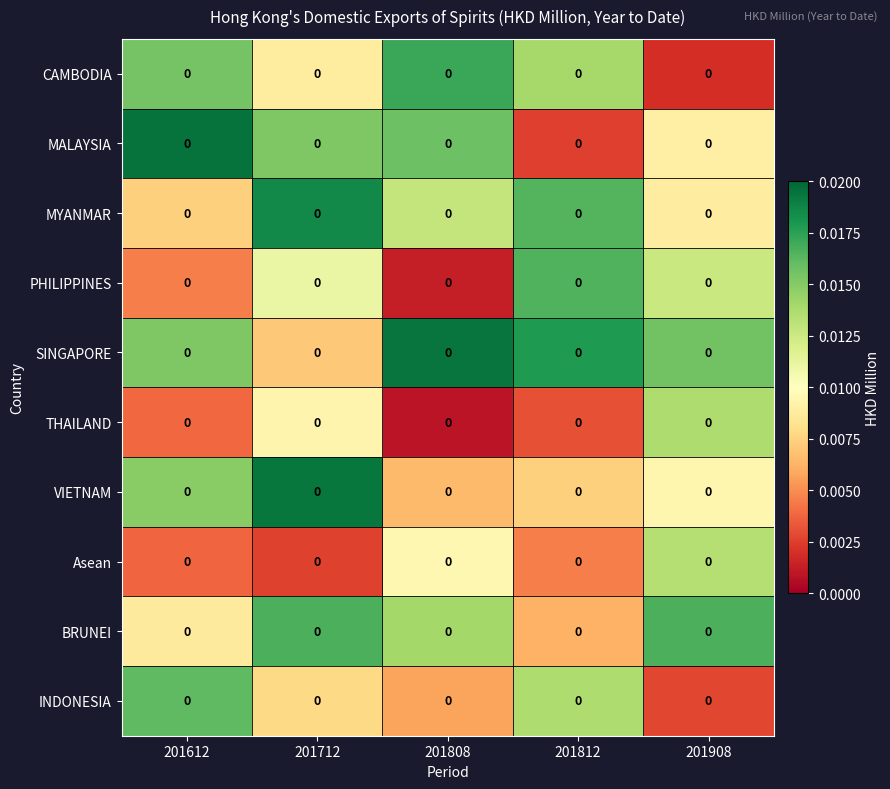

What is the total value across all series at 201812?

0.1